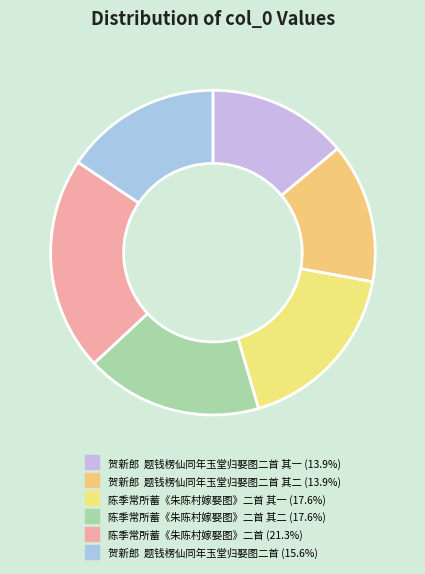

How many slices are in this pie chart?

6